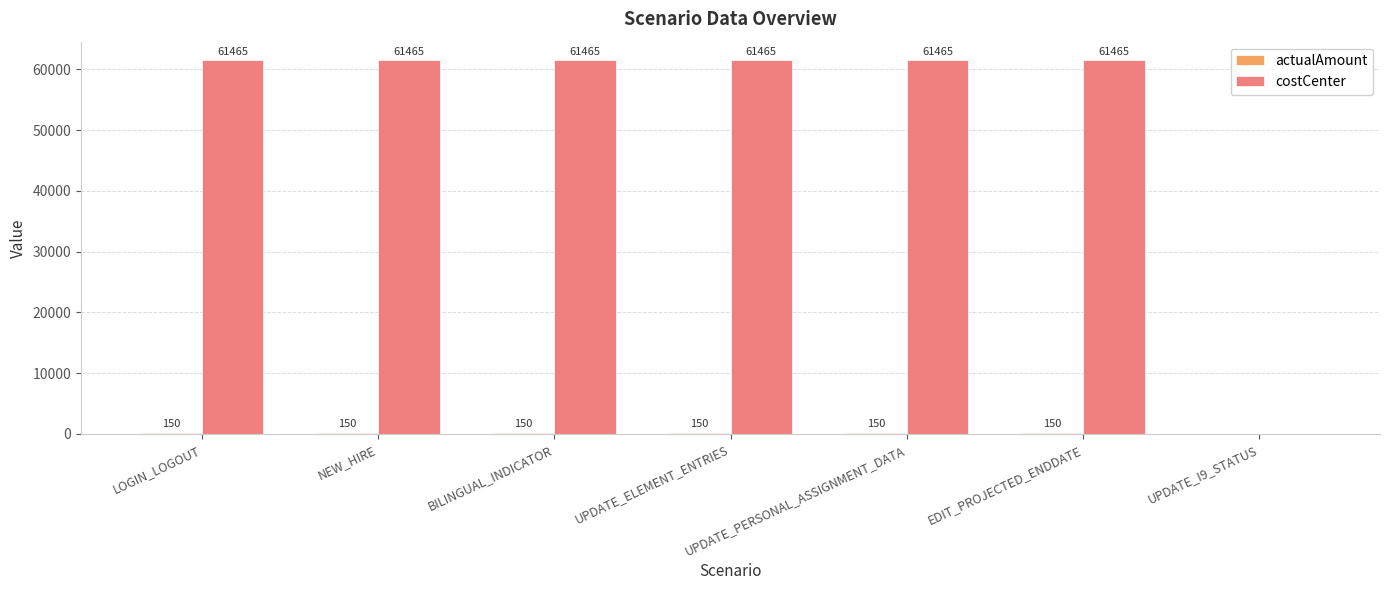

True or false: costCenter has a value of 29881 at UPDATE_PERSONAL_ASSIGNMENT_DATA.

False